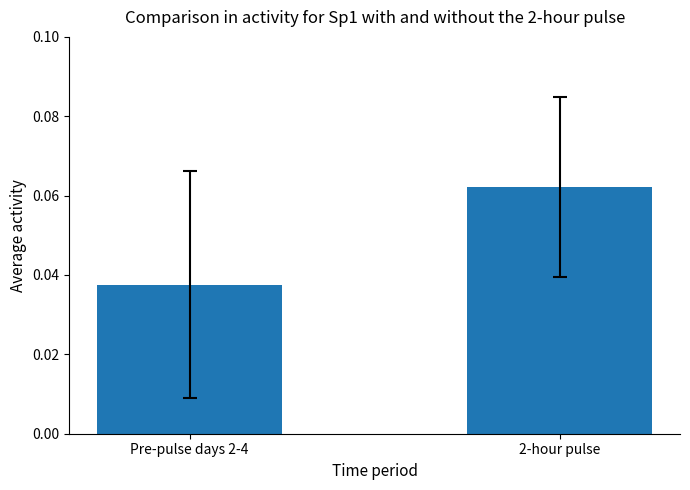

Which label corresponds to the largest value in the chart?

2-hour pulse